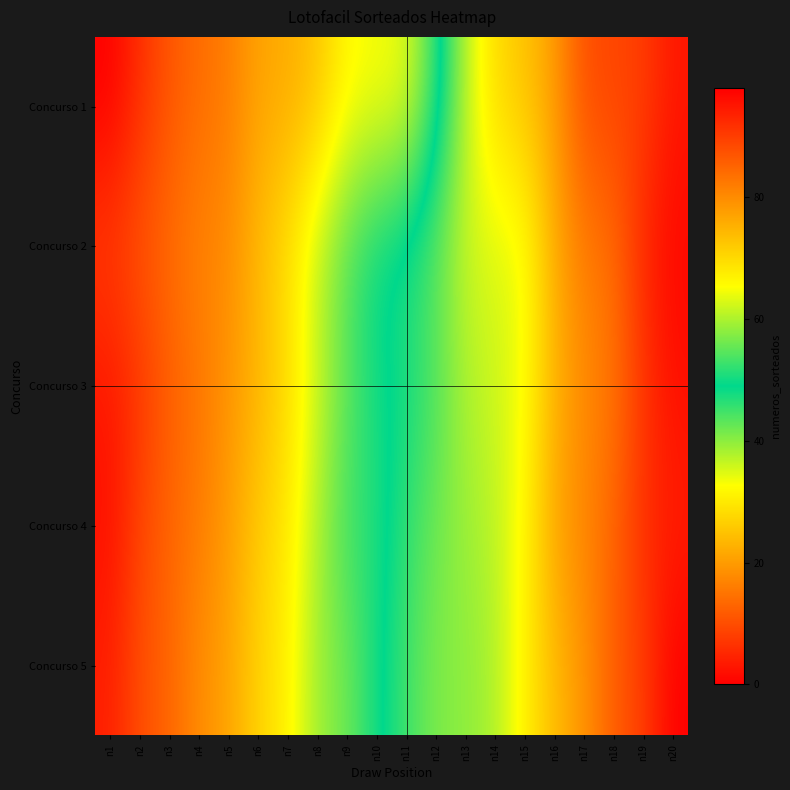

Between n2 and n17, which series saw the biggest shift?

Concurso 1